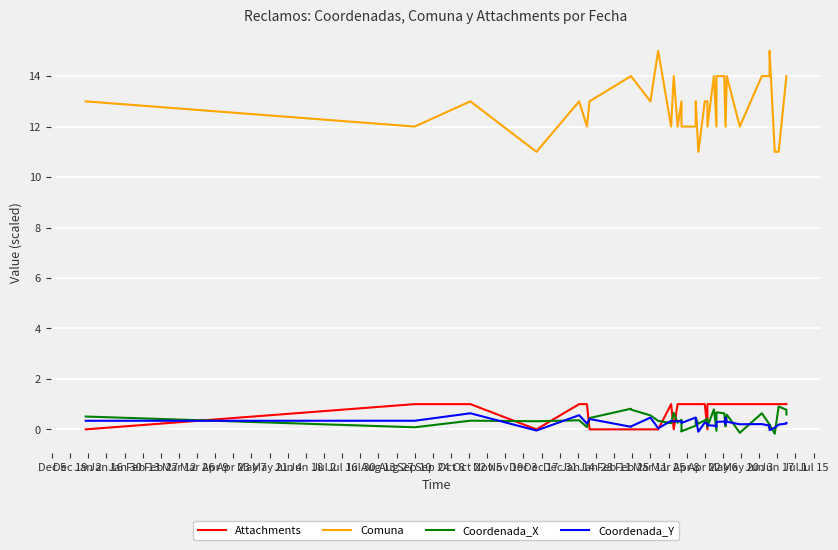

The value of Attachments at Jun 4 is 1.0. True or false?

True